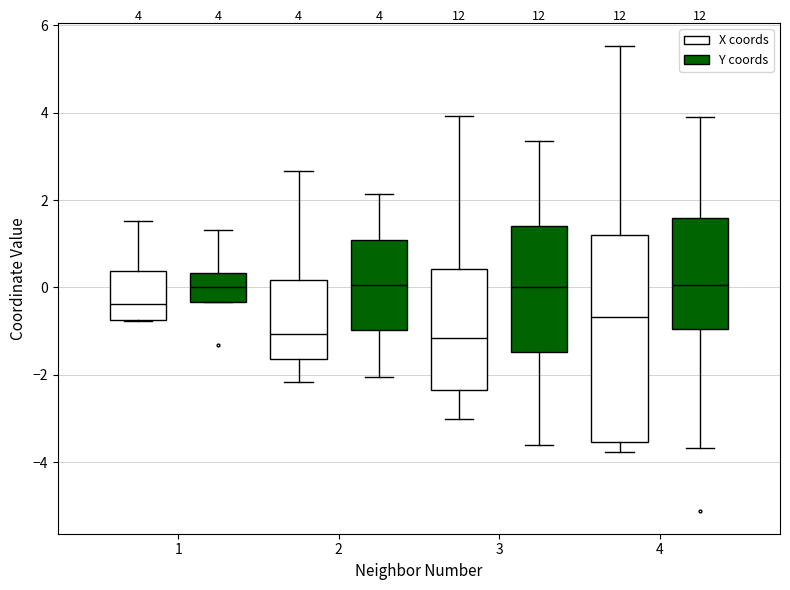

Which box is the tallest, from its lower edge to its upper edge?

4 (X coords)